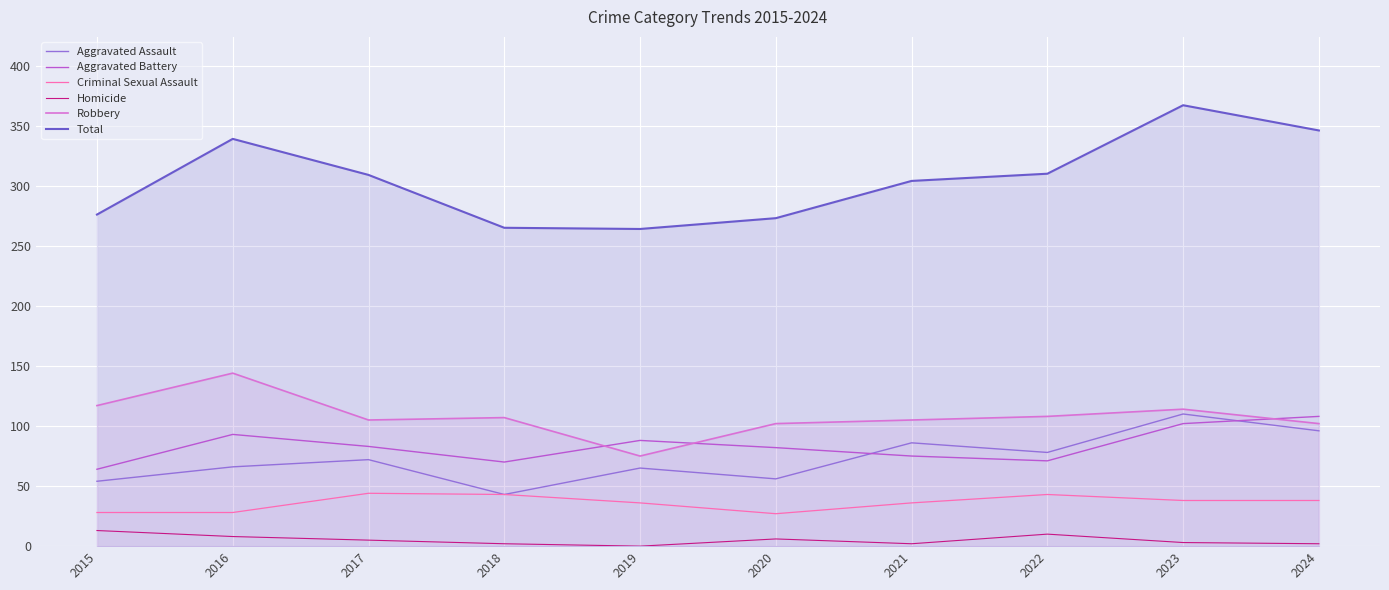

Which series has the largest range (max minus min)?

Total